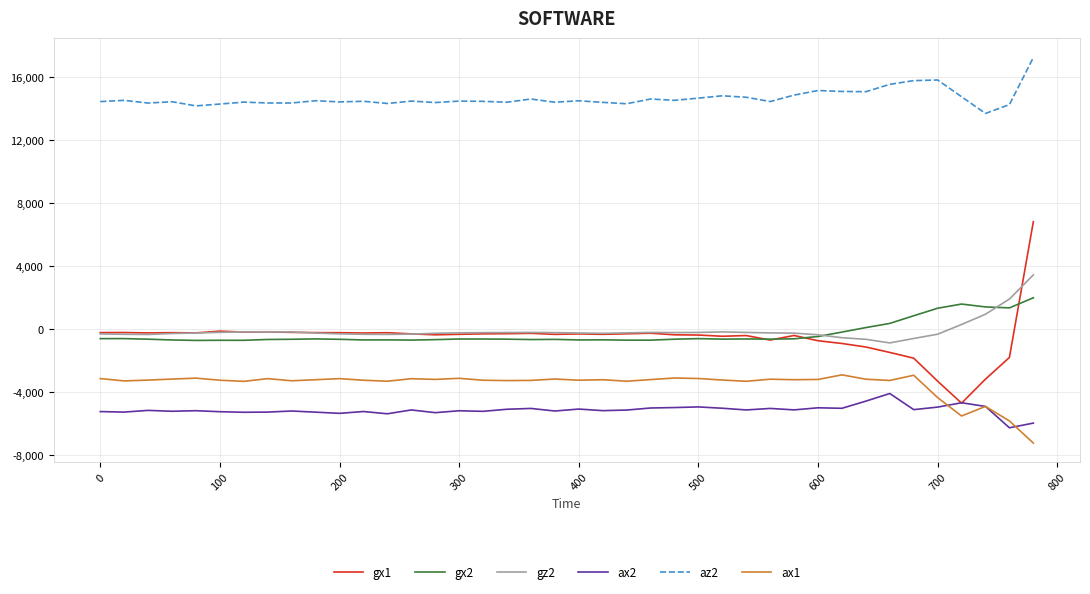

How many lines are shown in the chart?

6